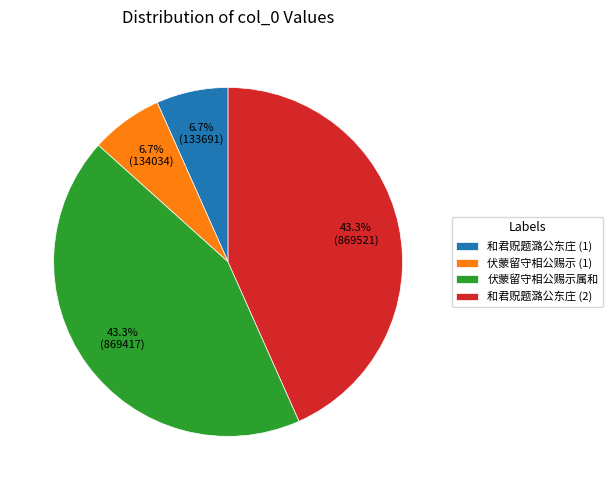

What is the ratio of the value at 和君贶题潞公东庄 (2) to the value at 和君贶题潞公东庄 (1)?

6.5